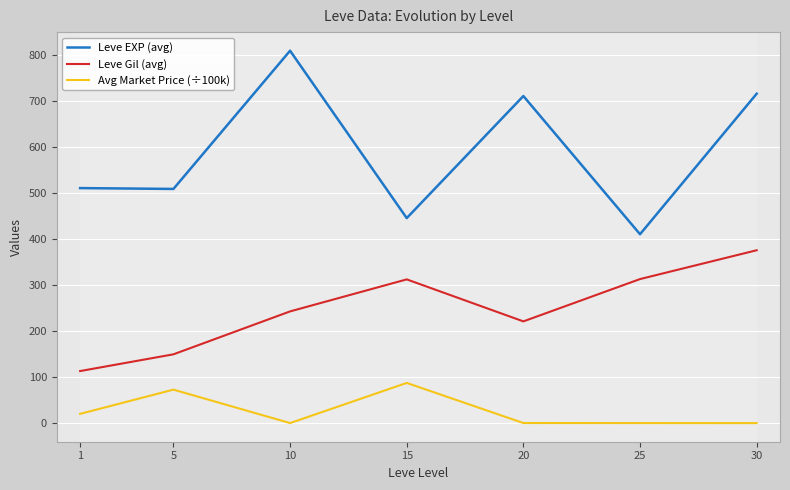

Is it true that Leve EXP (avg) equals 305.6 at 30?

False